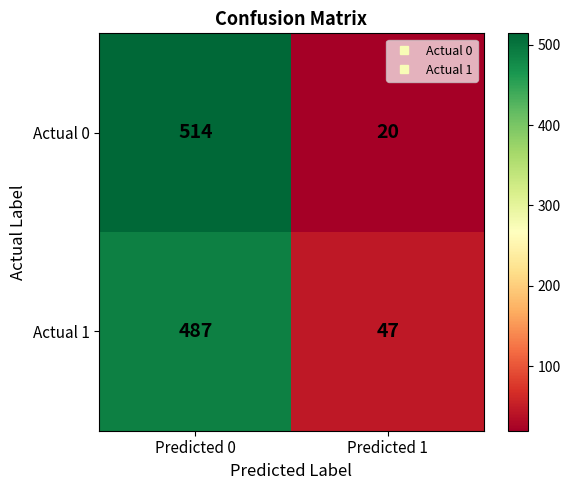

List the series in order of their peak value, lowest first.

Actual 1, Actual 0